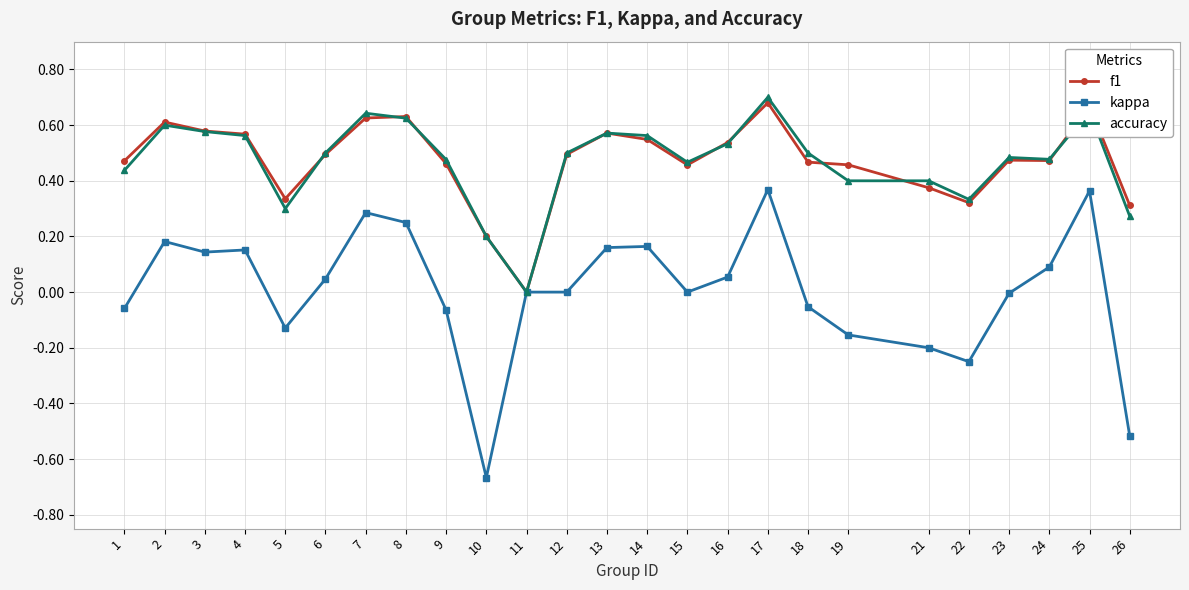

The value of accuracy at 26 is 0.4. True or false?

False